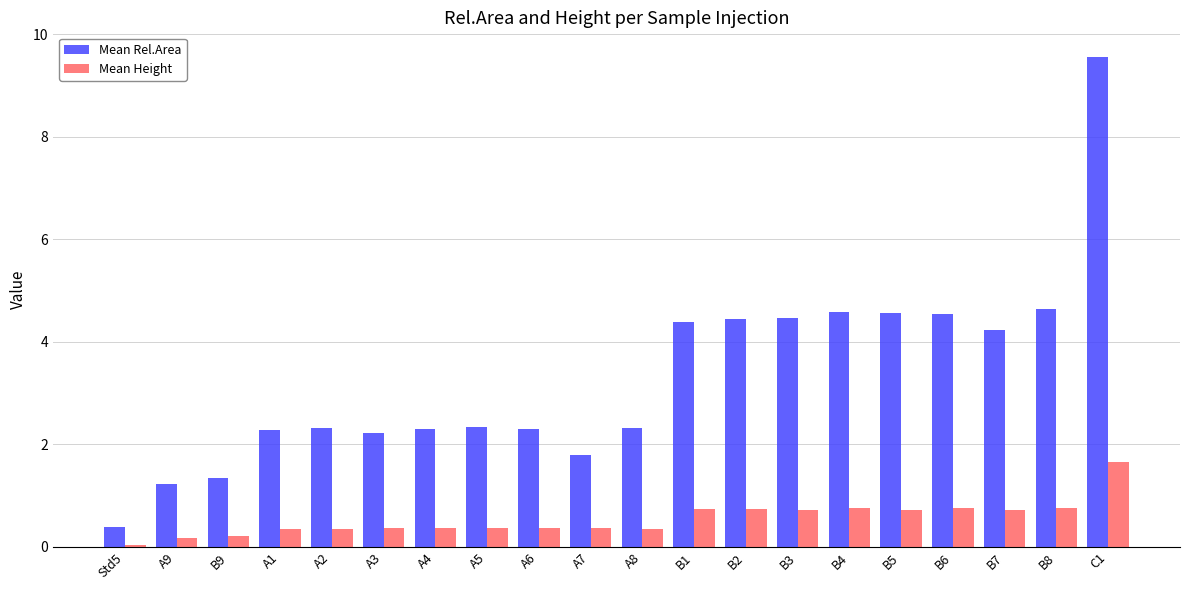

What is the label of the 3rd bar from the right?

B7